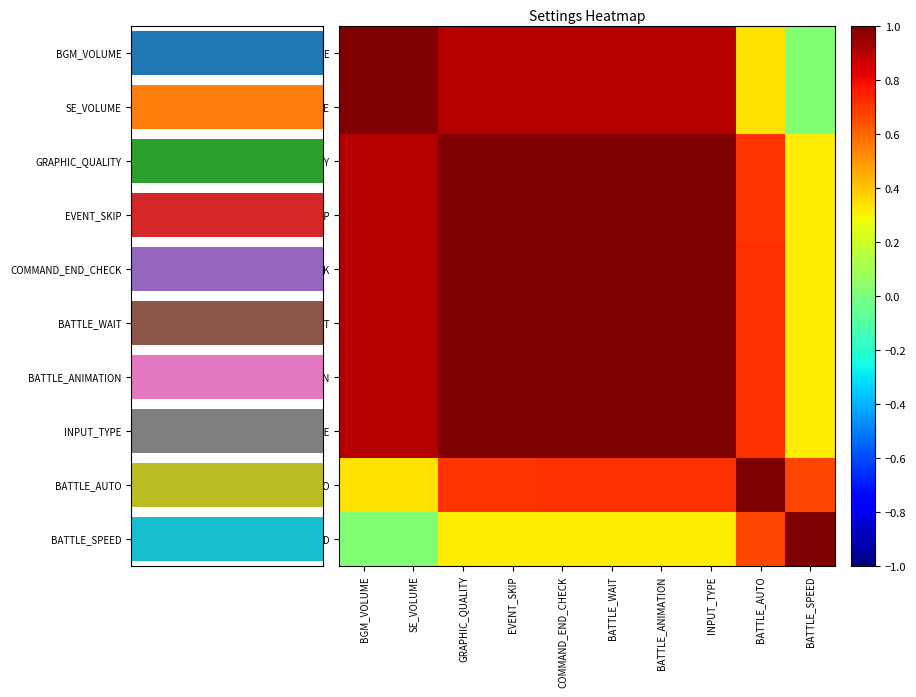

At which category does the chart reach its peak across all series?

SE_VOLUME